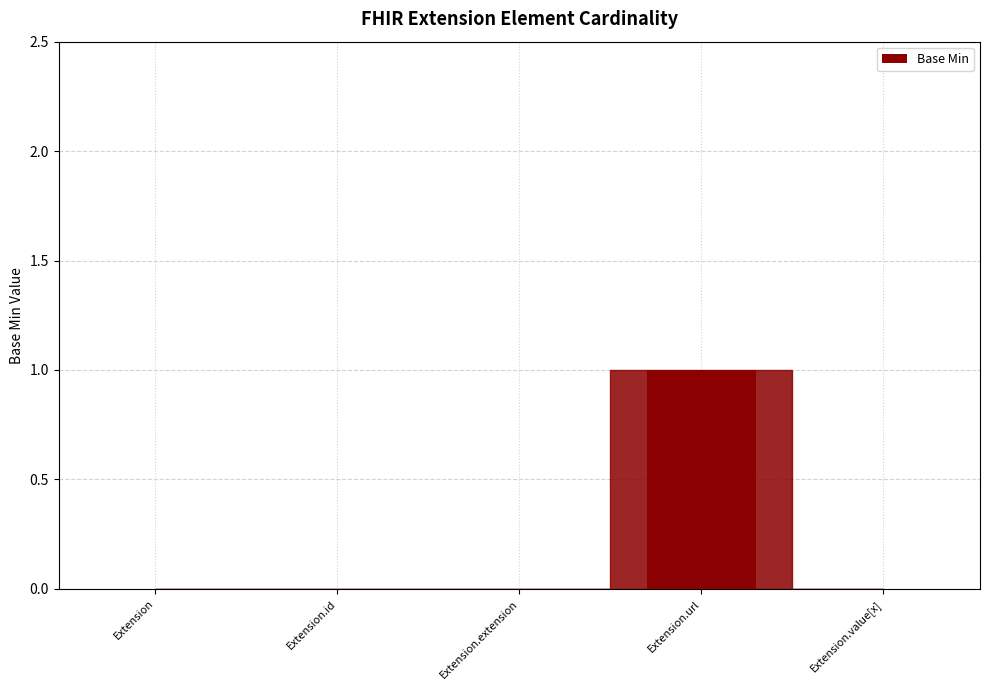

Does the chart contain stacked bars?

No